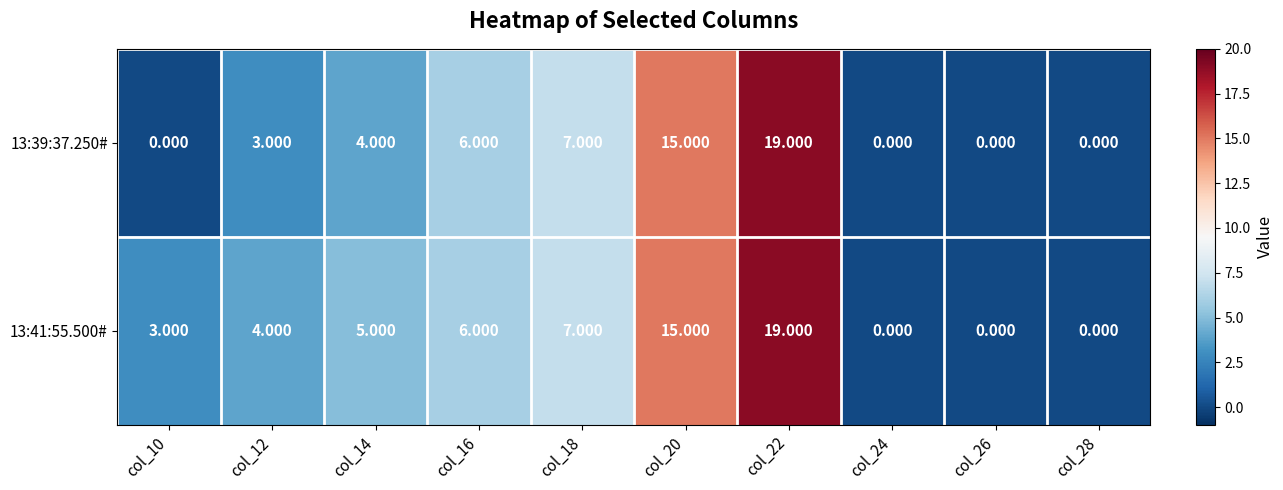

Between col_24 and col_10, which is larger?

col_24